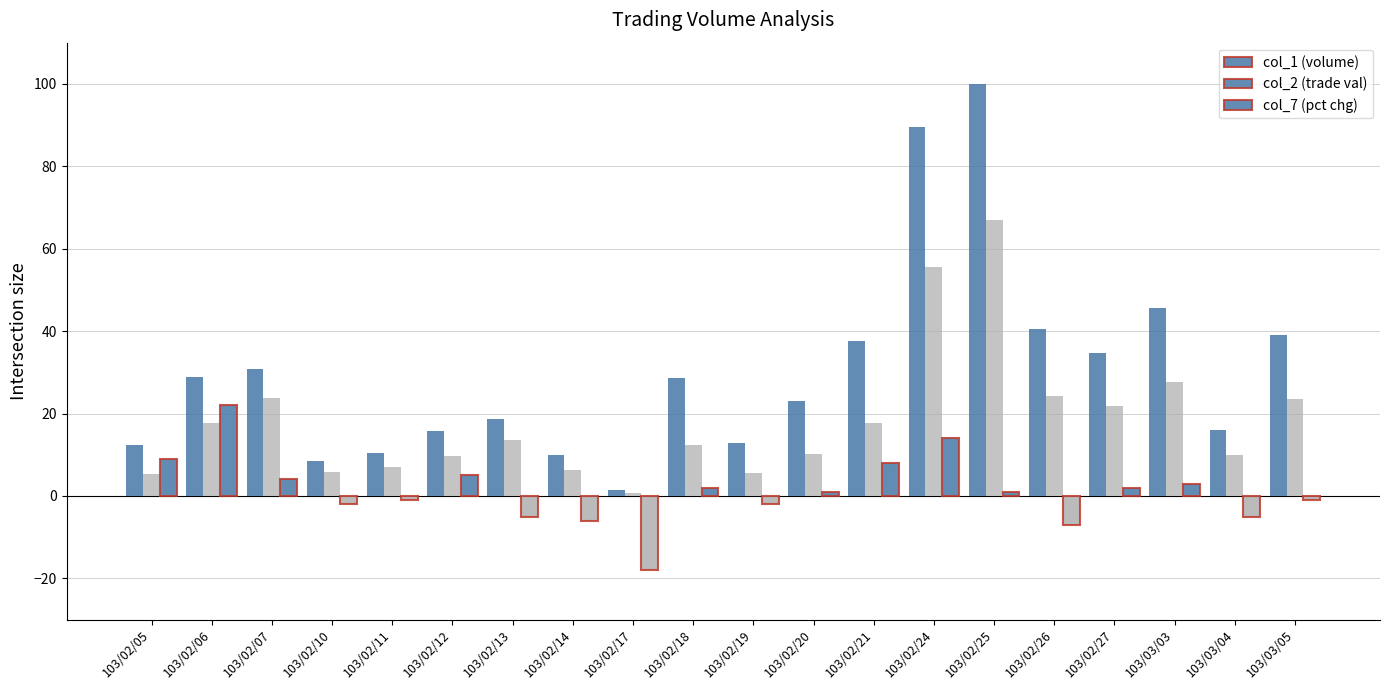

What is the greatest value displayed?

100.0